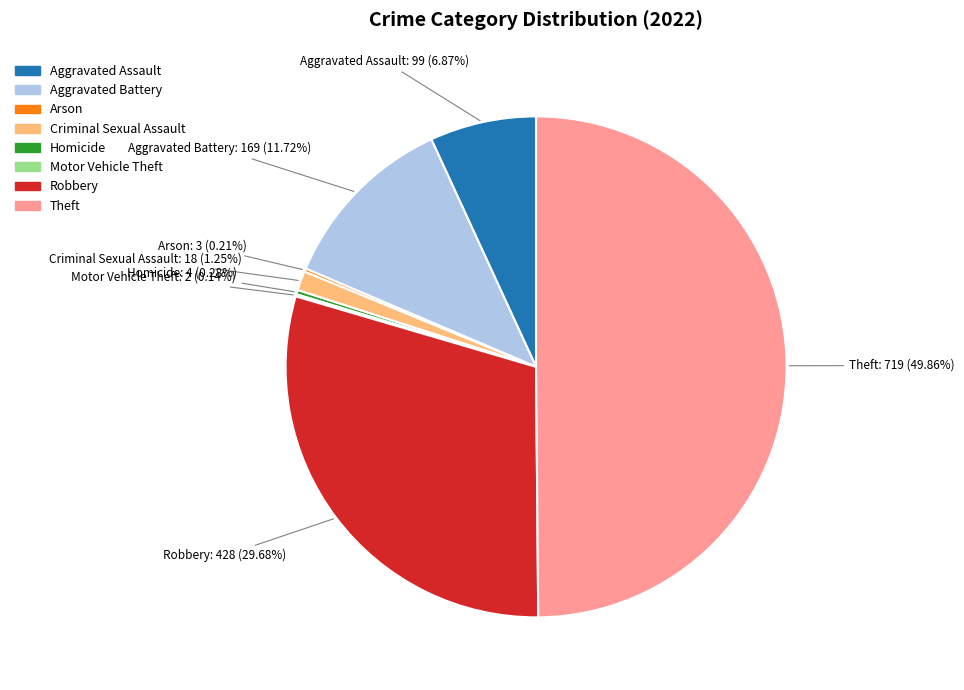

Does Aggravated Assault account for over 50% of the chart?

No